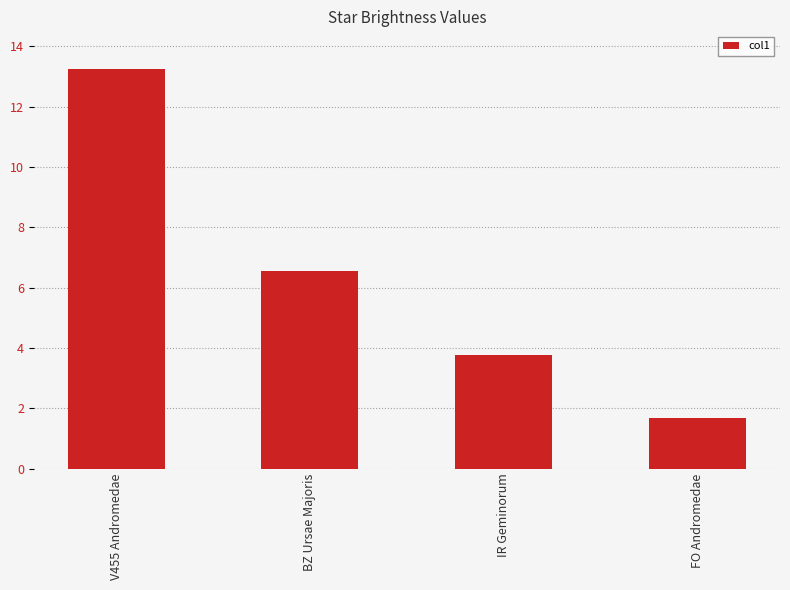

List the labels in order of value, largest first.

V455 Andromedae, BZ Ursae Majoris, IR Geminorum, FO Andromedae